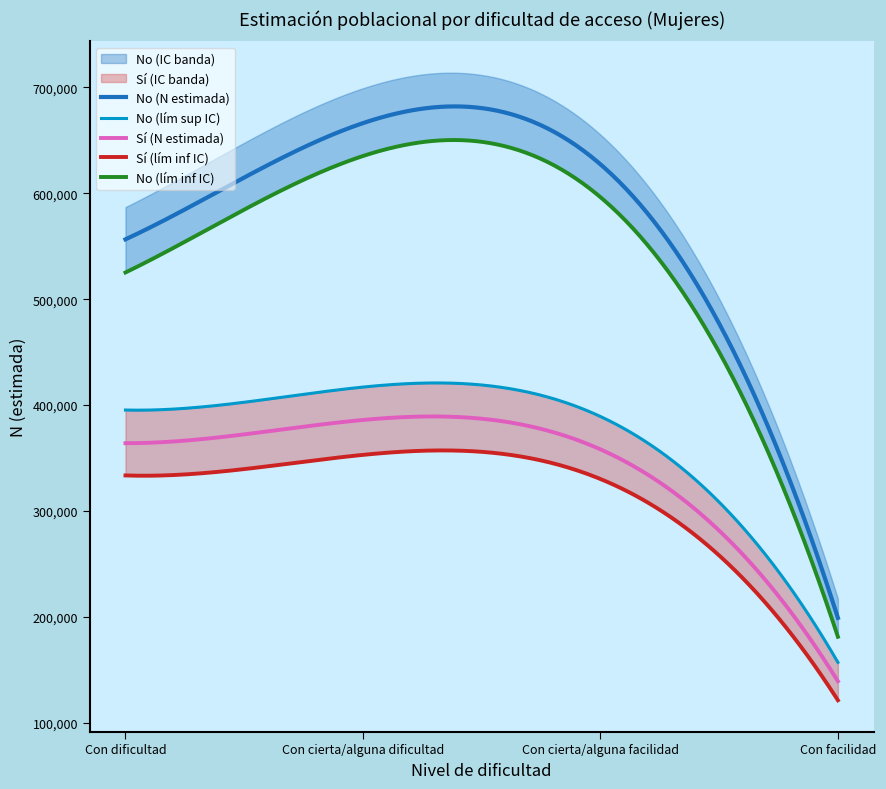

Which category has the lowest value in the No (lim inf IC) series?

Con facilidad